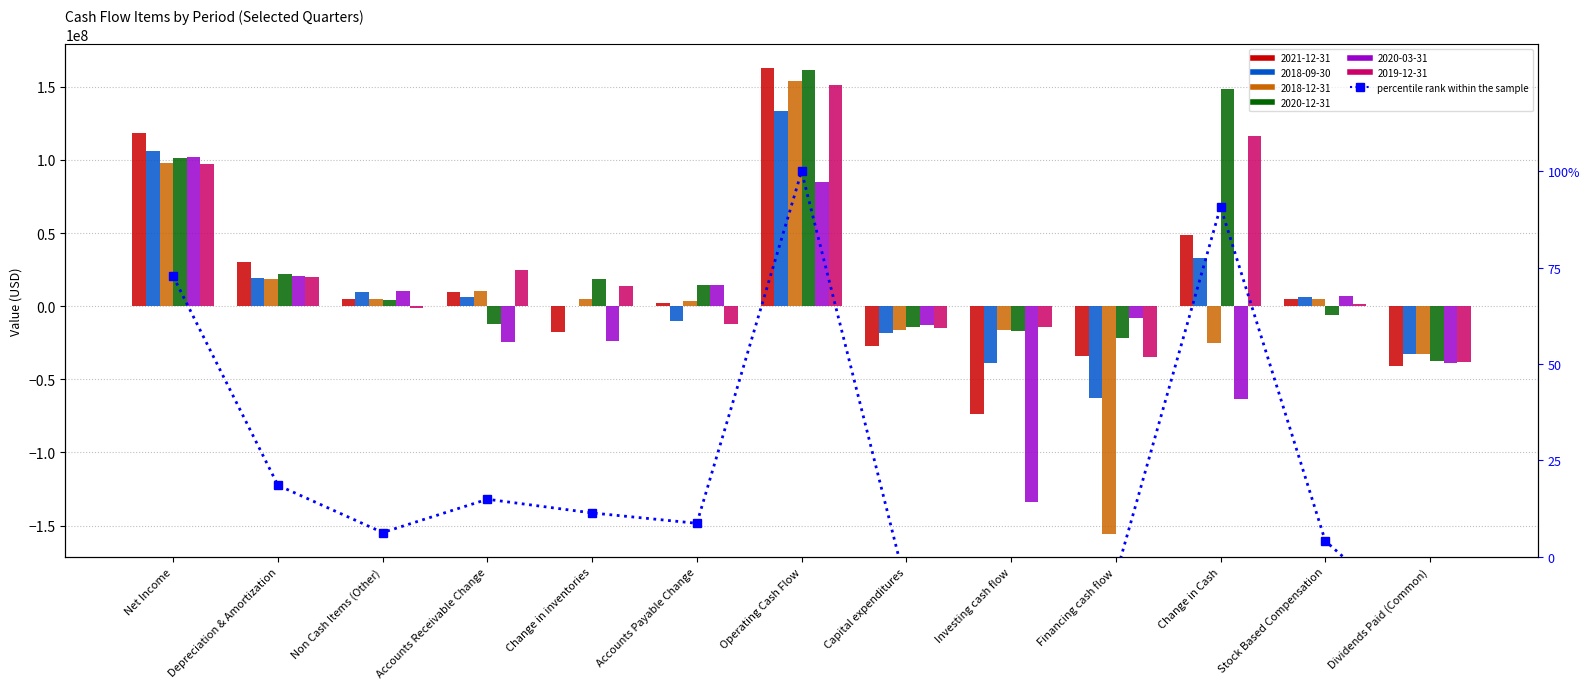

The chart shows a value of 20.5 at Change in inventories. True or false?

False